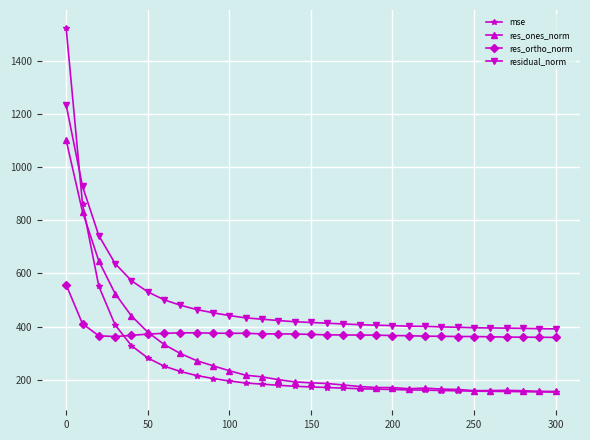

True or false: residual_norm and res_ortho_norm intersect in this chart.

False